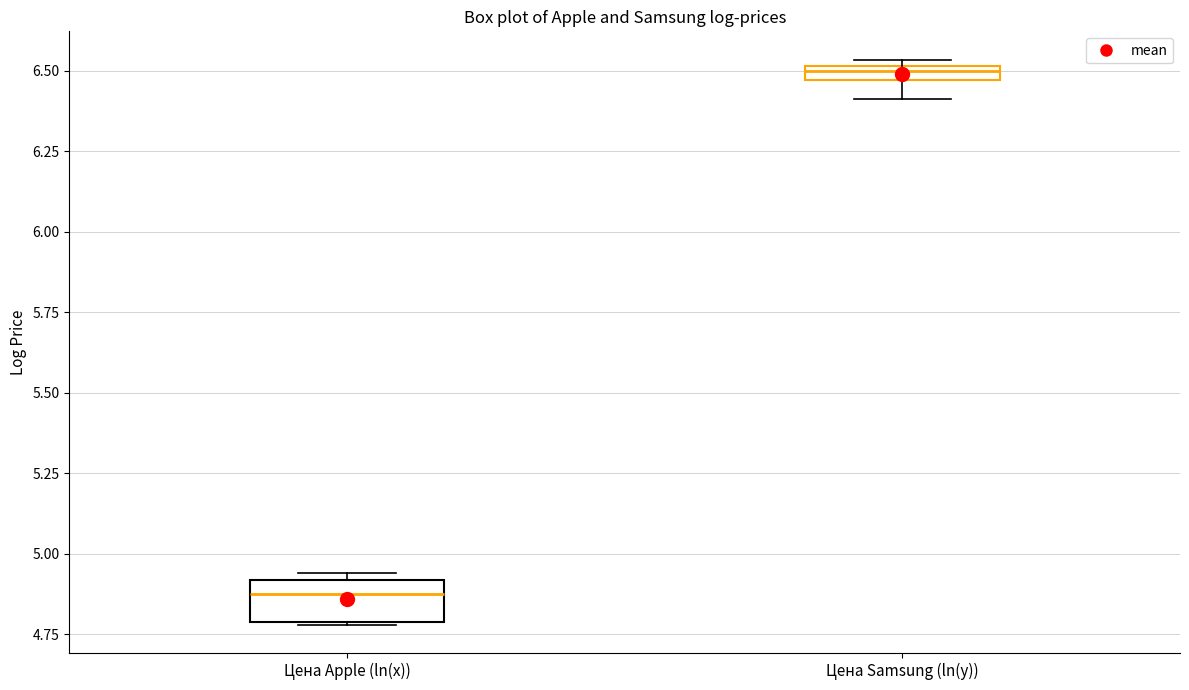

Where is the lower edge of the box for Цена Samsung (ln(y)) on the y-axis? The values are not printed on the chart, so give them approximately, as read against the axis.

6.45